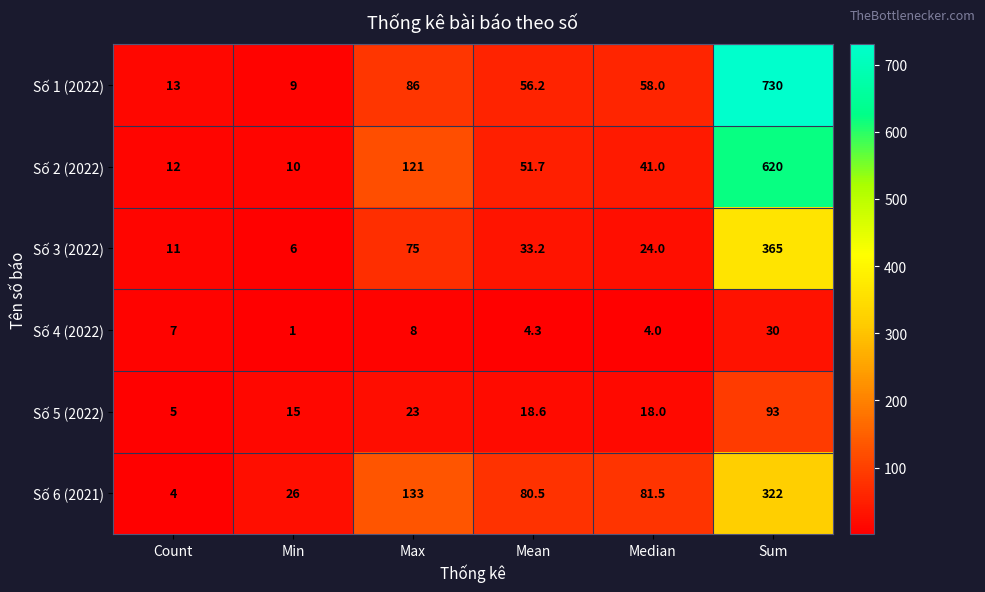

List the series in order of their peak value, lowest first.

Số 4 (2022), Số 5 (2022), Số 6 (2021), Số 3 (2022), Số 2 (2022), Số 1 (2022)